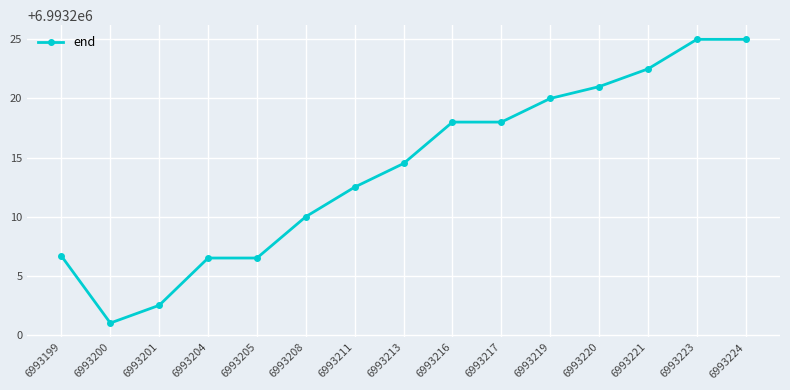

Reading left to right, list all the values displayed in this chart.

6993206.7	6993201.0	6993202.5	6993206.5	6993206.5	6993210.0	6993212.5	6993214.5	6993218.0	6993218.0	6993220.0	6993221.0	6993222.5	6993225.0	6993225.0